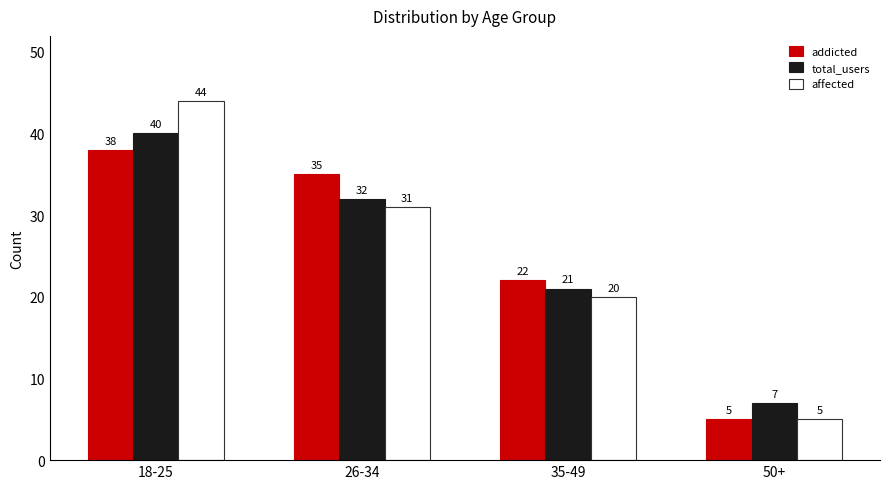

At which label is addicted closest to 21?

35-49